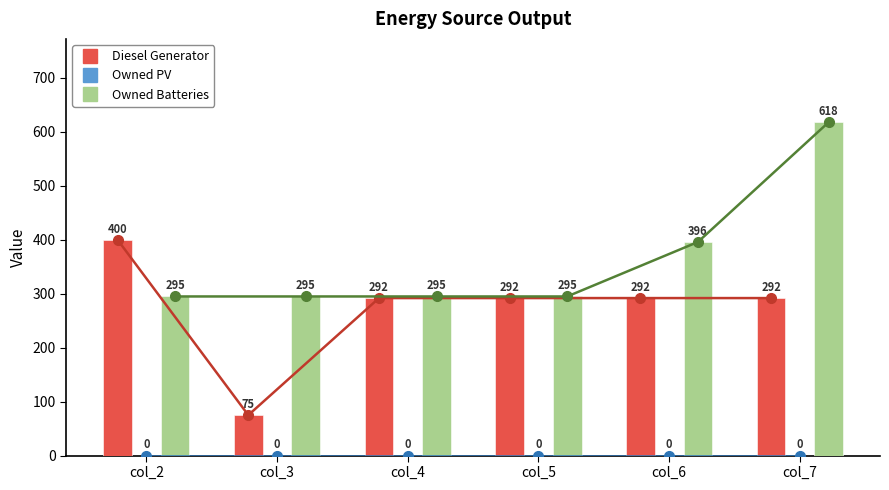

Rank the series by their average value, from highest to lowest.

Owned Batteries, Diesel Generator, Owned PV